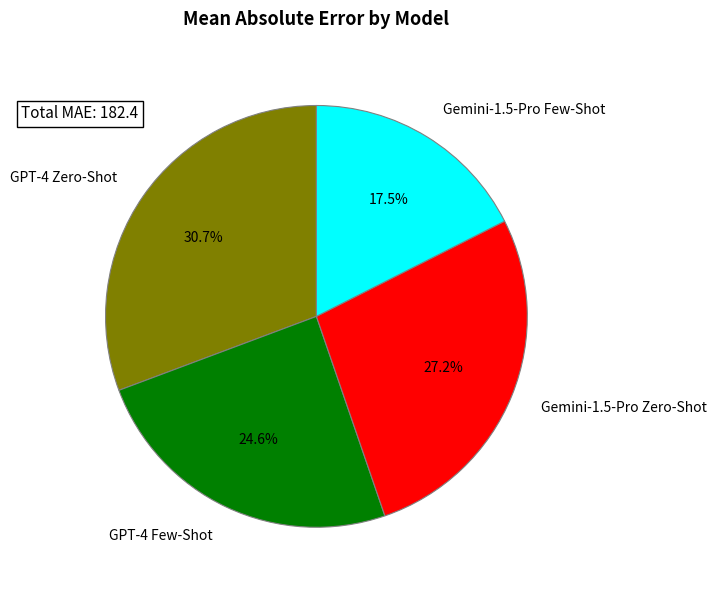

Is it true that GPT-4 Zero-Shot is 18% of the pie?

False